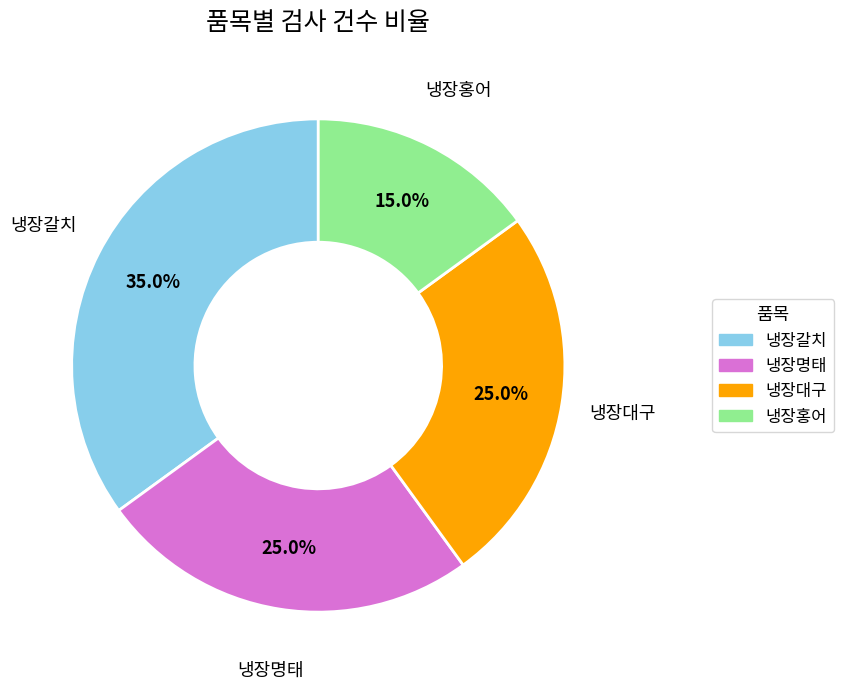

Which slice is the largest?

냉장갈치